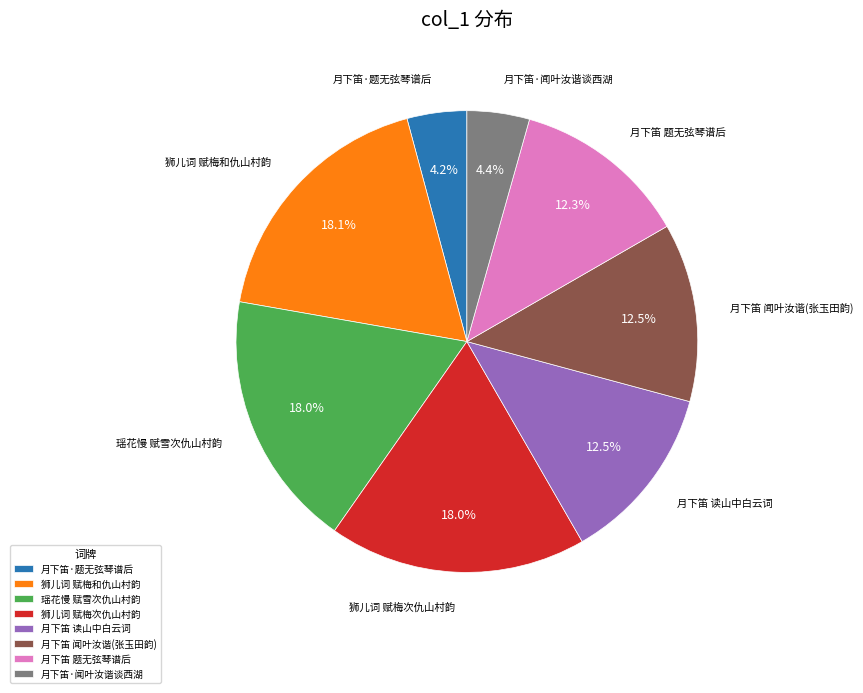

What is the ratio of the value at 月下笛·闻叶汝谐谈西湖 to the value at 月下笛·题无弦琴谱后?

1.0